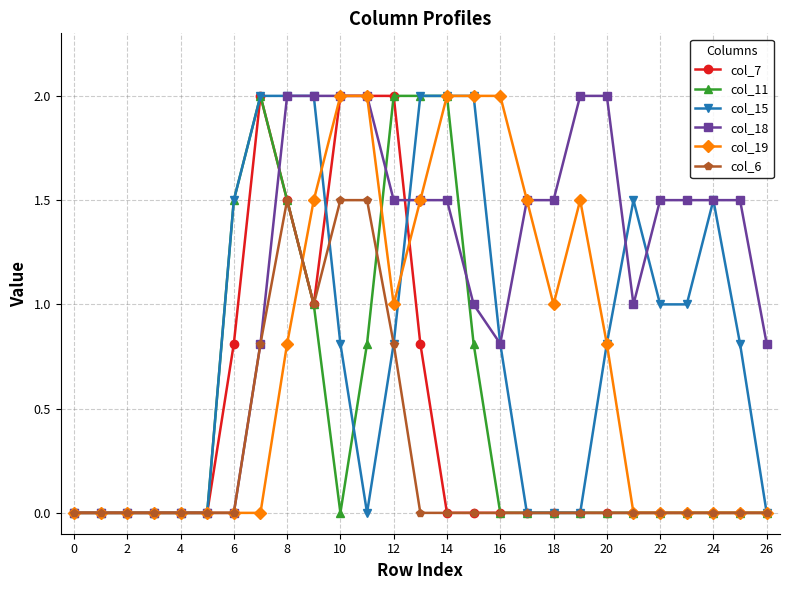

Does the chart have visible grid lines?

Yes